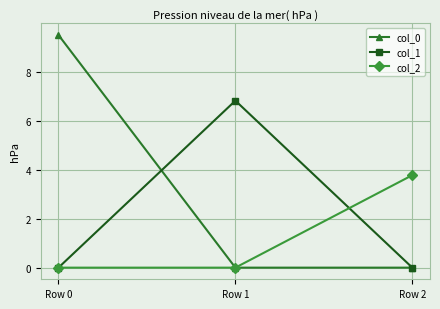

What is the value of the col_1 point at the 2nd from the left?

6.8